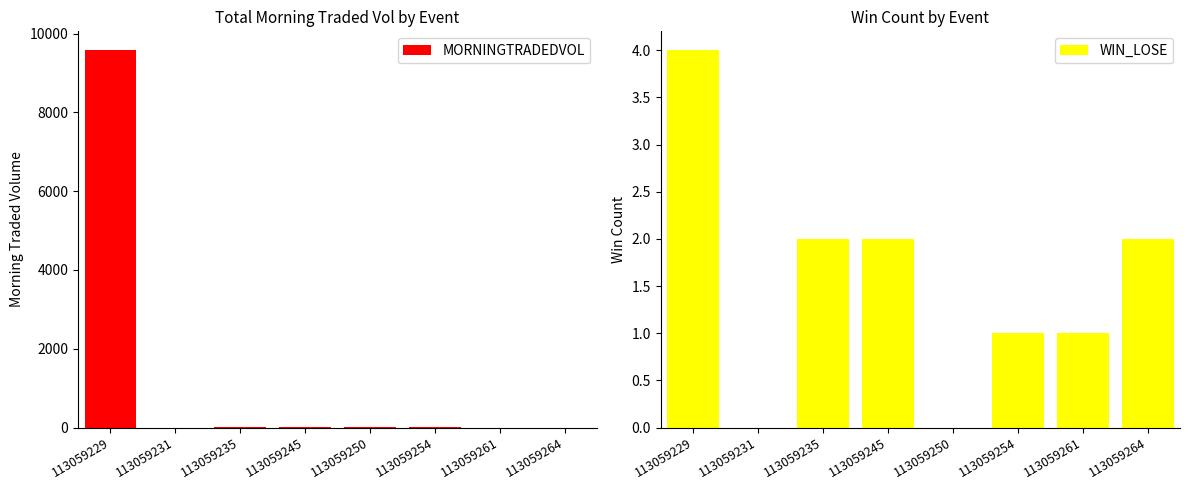

Which category has the highest value in the MORNINGTRADEDVOL series?

113059229